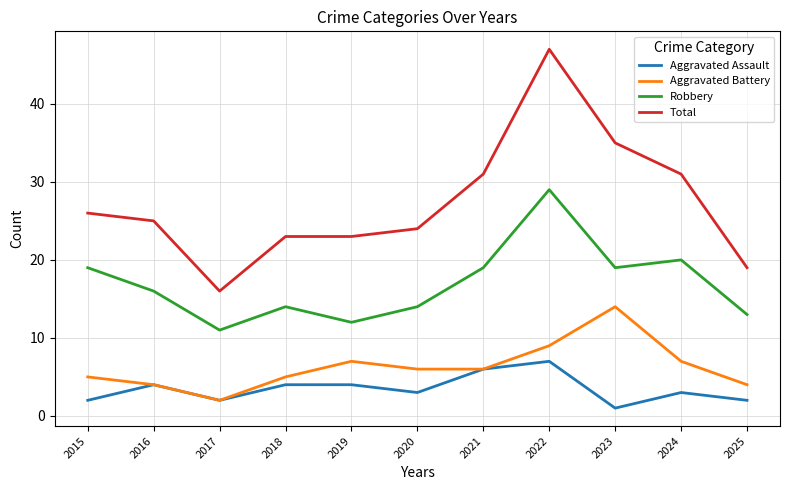

How many distinct data groups are displayed?

4